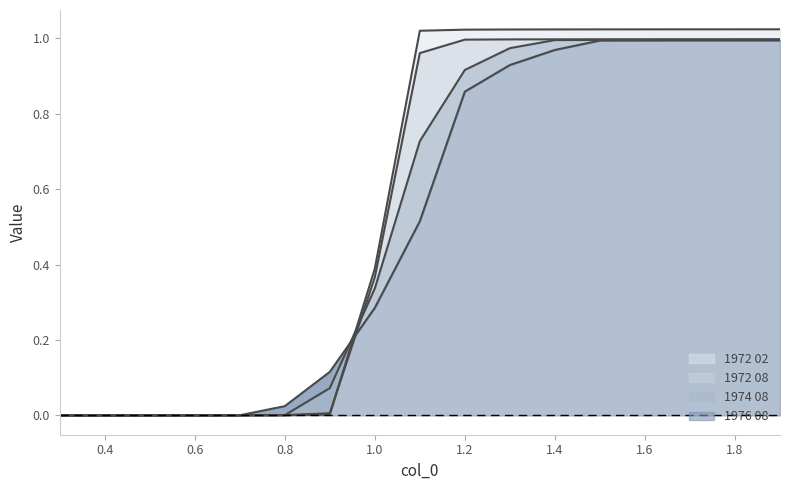

At 0.5, list the series in order from smallest to largest.

1976 08, 1974 08, 1972 08, 1972 02